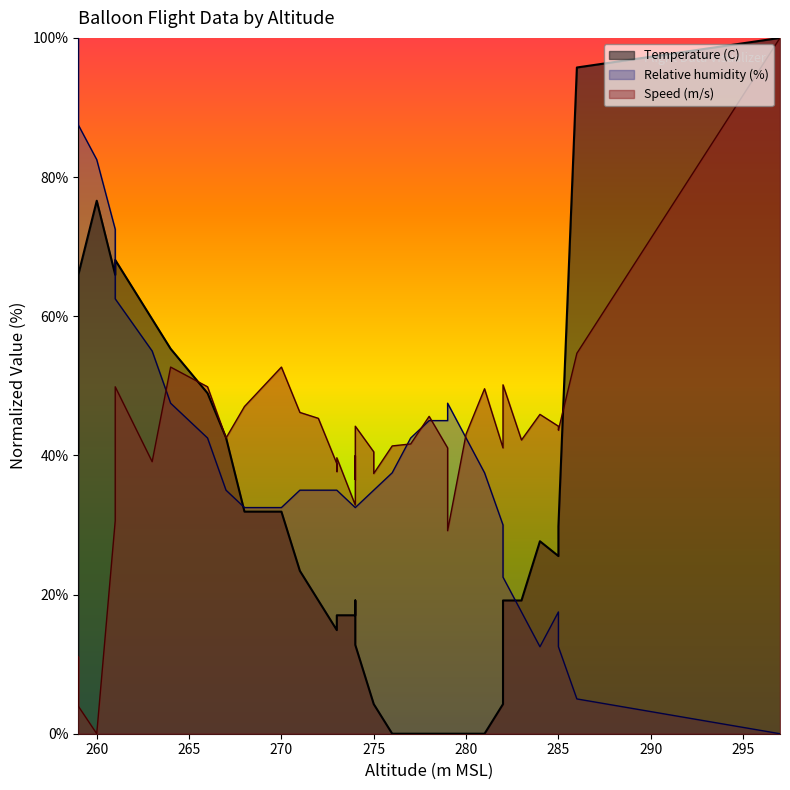

Is it true that Speed (m/s) equals 12.9 at 32?

False